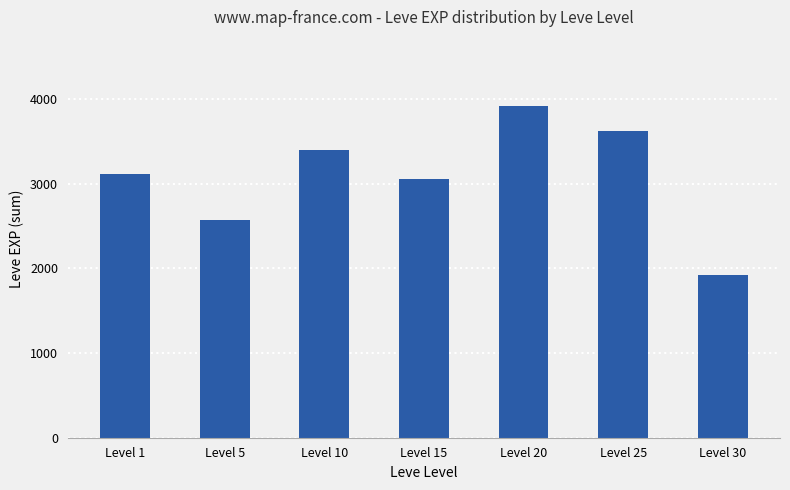

The chart shows a value of 3120 at Level 1. True or false?

True